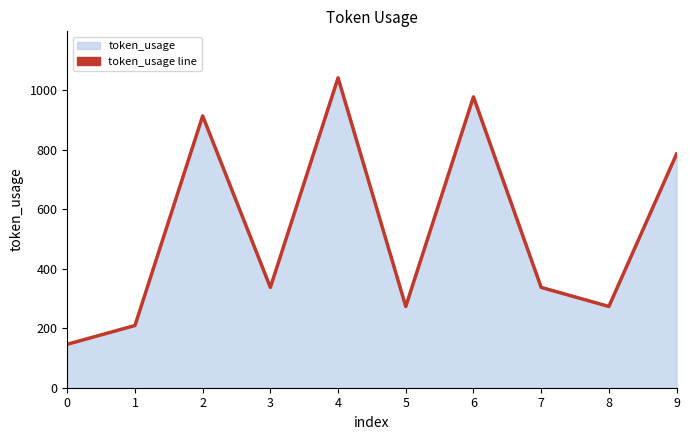

What is the value of the 6th point from the left?

273